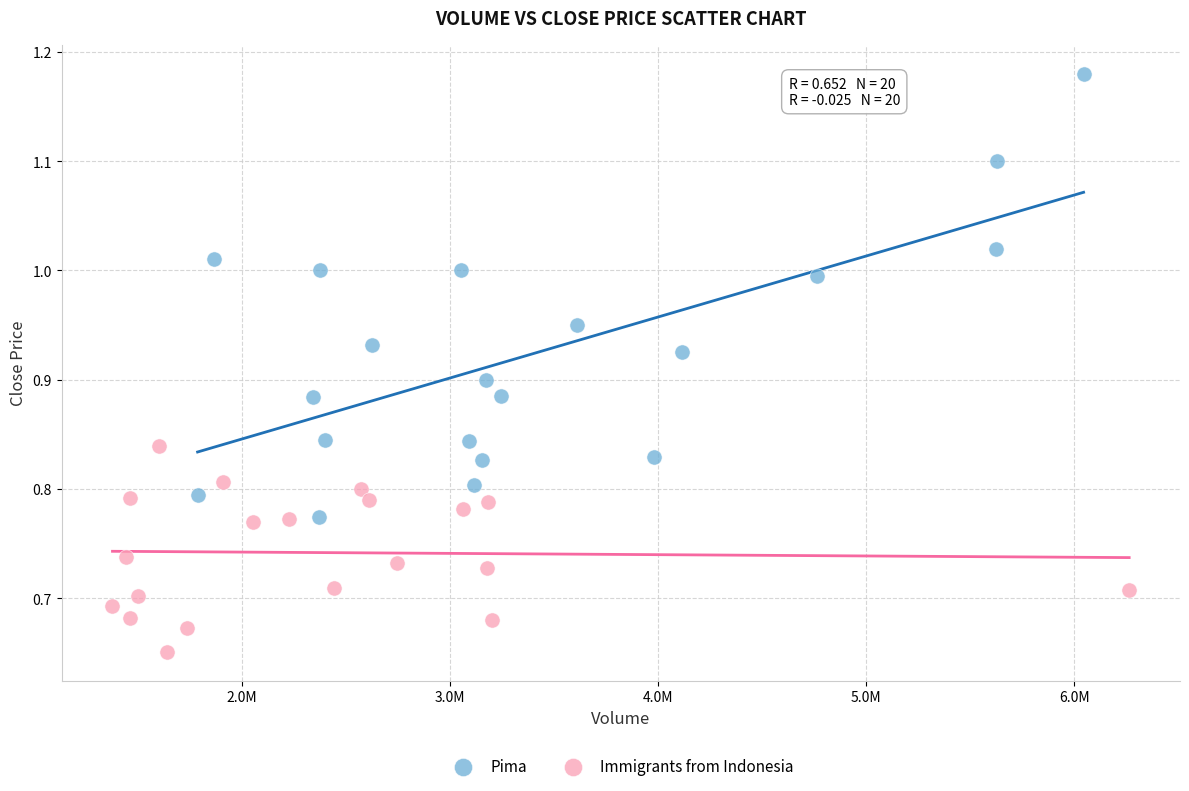

Which series reaches the minimum Y coordinate?

Immigrants from Indonesia